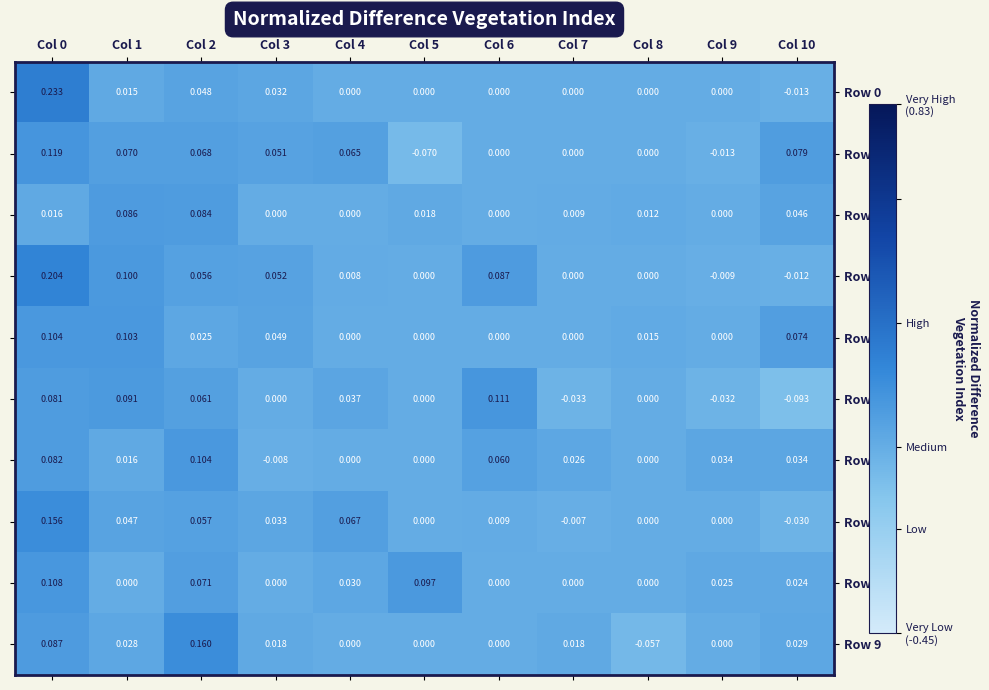

Is the value of Row 2 at Col 4 greater than the value of Row 3 at Col 10?

Yes